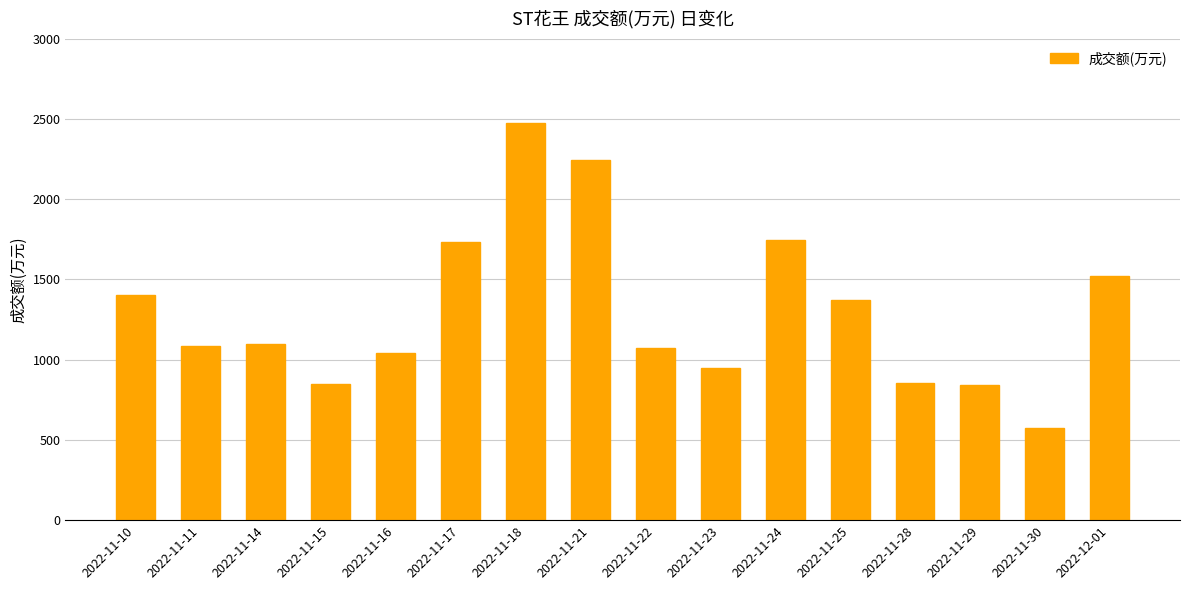

What is the sum of all values?

20855